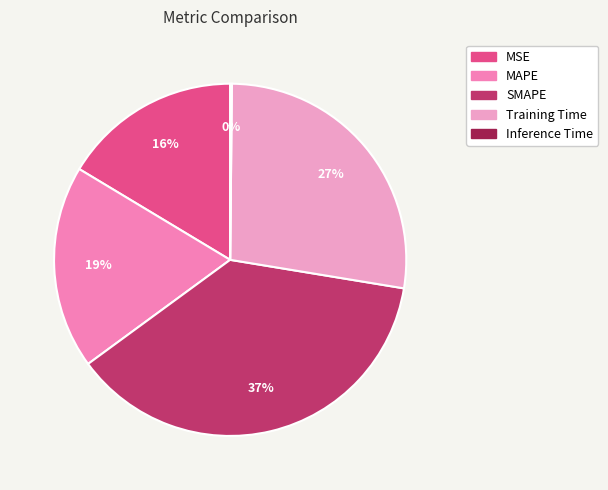

How many slices are in this pie chart?

5